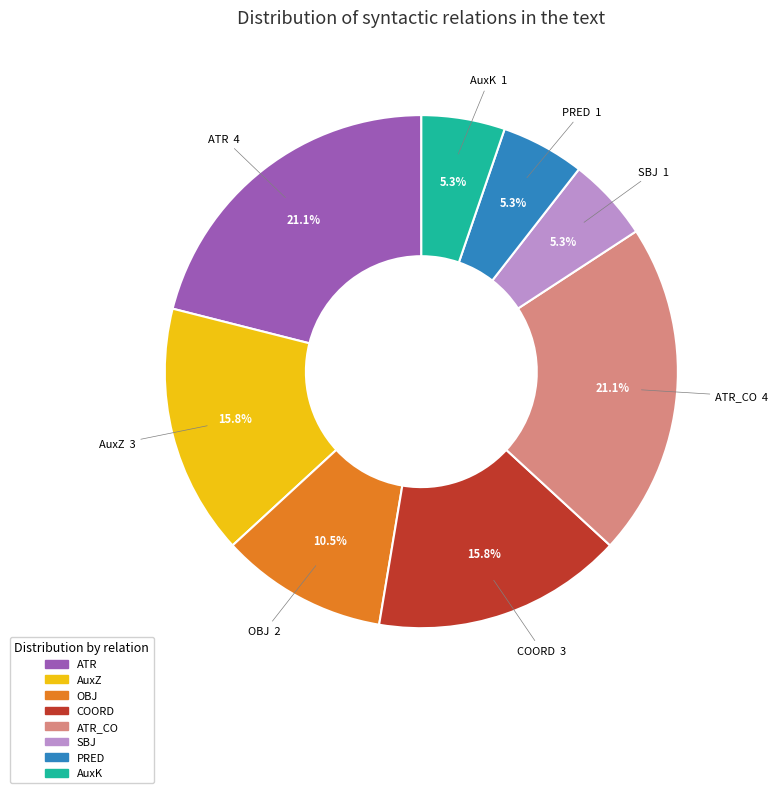

Is there any slice that represents more than half of the pie?

No